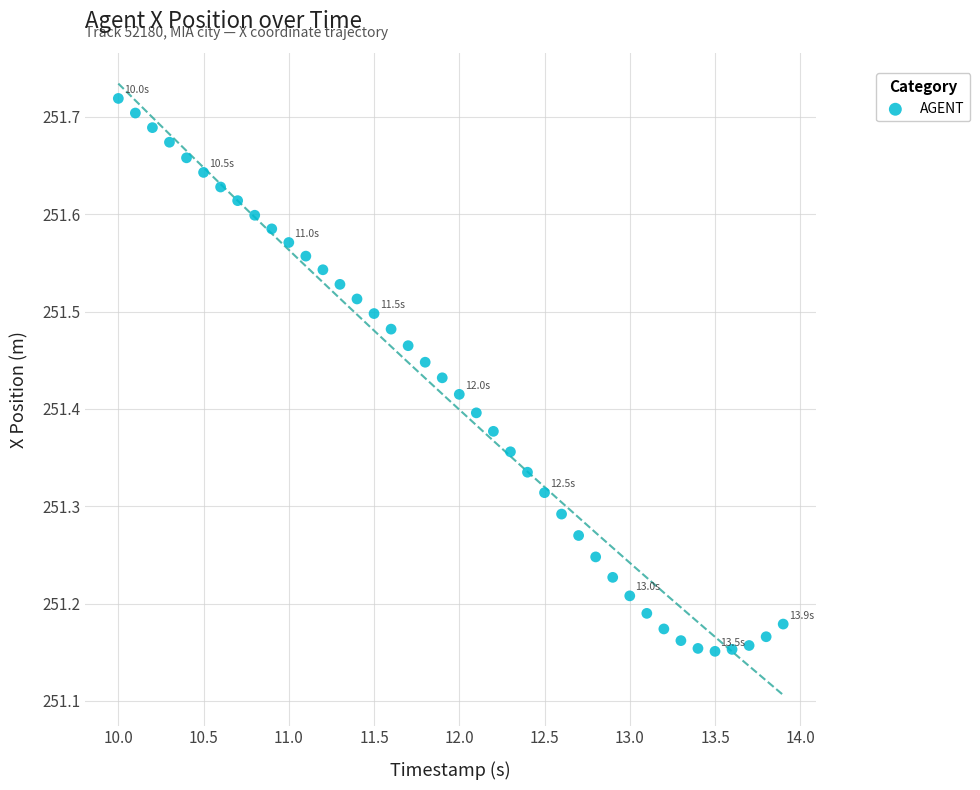

What is the range of Y values (max minus min)?

0.6